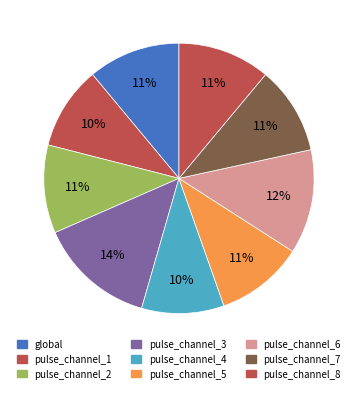

To the nearest percent, what portion does pulse_channel_1 represent?

10%